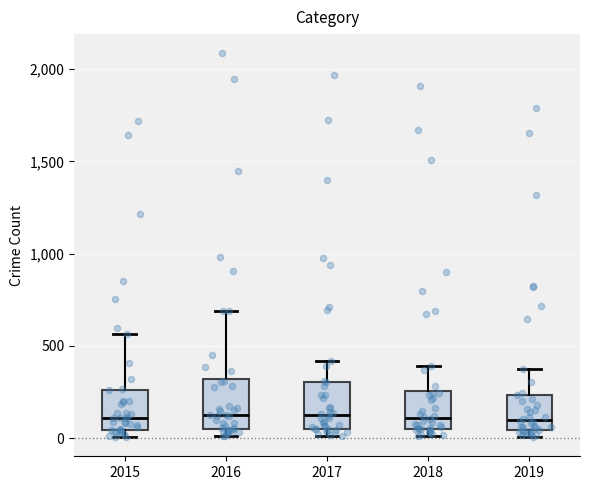

Reading left to right, transcribe this box plot: for each box, give where its median line is, the range the box spans, and where its two whiskers end, as read against the y-axis. The values are not printed on the chart, so give them approximately, as read against the axis.

2015: median 100, box 50 to 250, whiskers 0 to 550
2016: median 150, box 50 to 300, whiskers 0 to 700
2017: median 100, box 50 to 300, whiskers 0 to 400
2018: median 100, box 50 to 250, whiskers 0 to 400
2019: median 100, box 50 to 250, whiskers 0 to 400